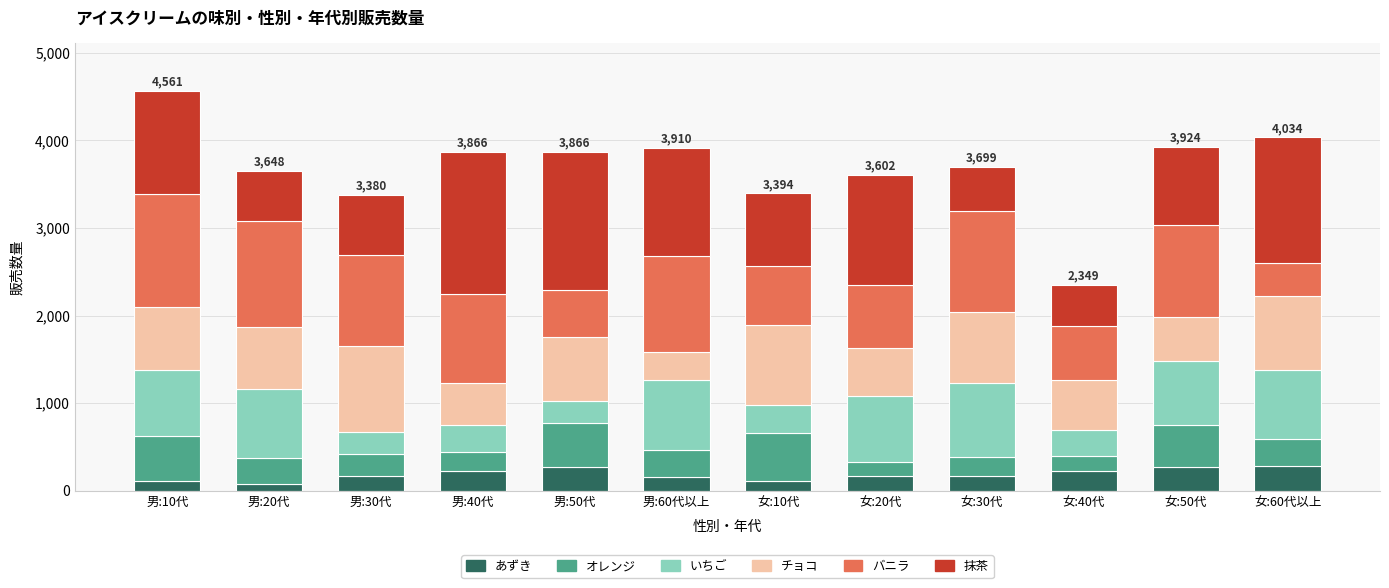

What is the total value across all series at 男:10代?

4561